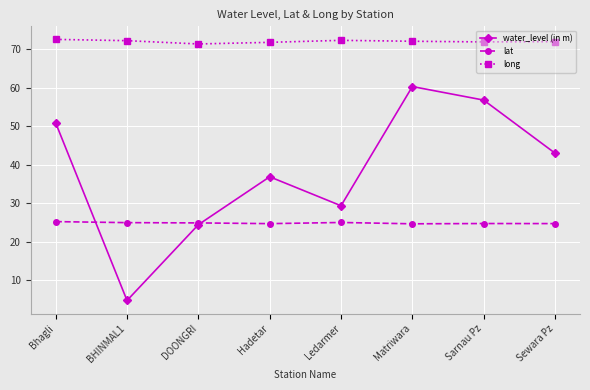

What is the total value across all series at Ledarmer?

126.8